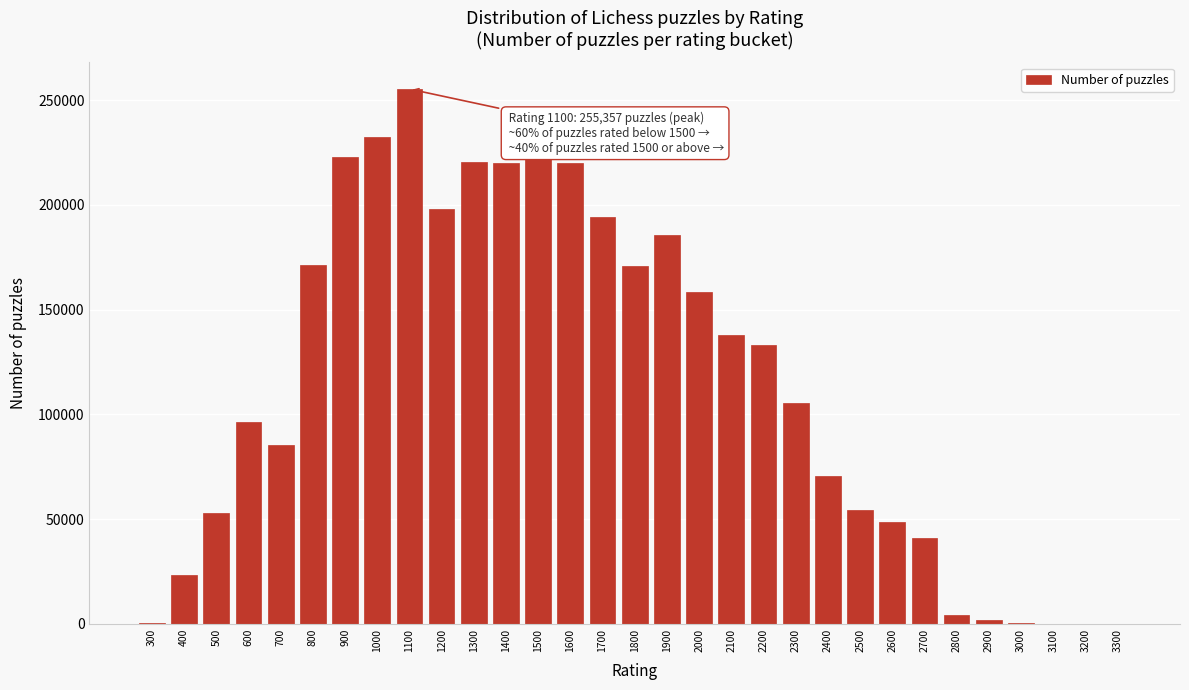

What is the change in value from 2500 to 2700?

-13517